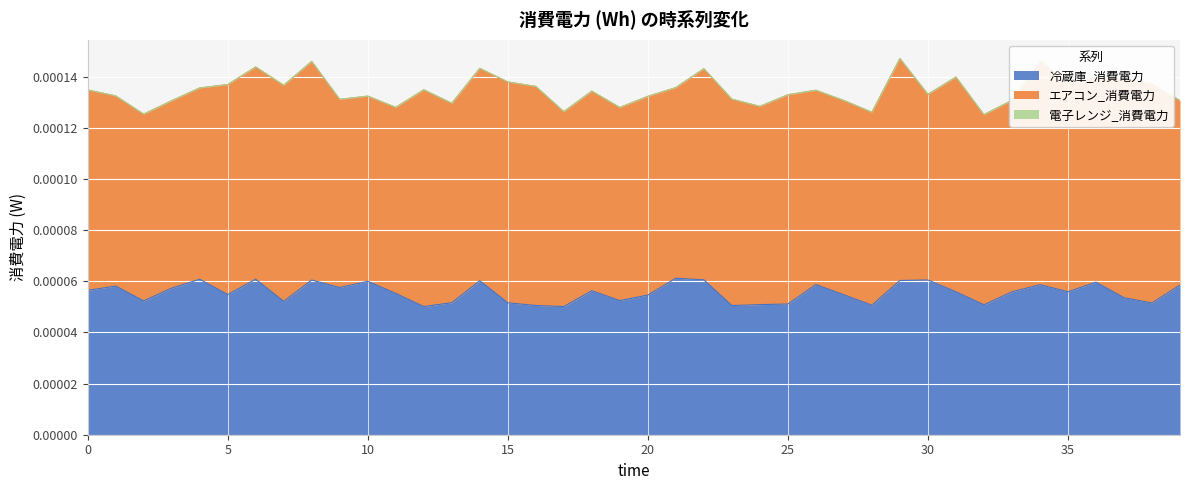

At how many categories does at least one series exceed 0?

40